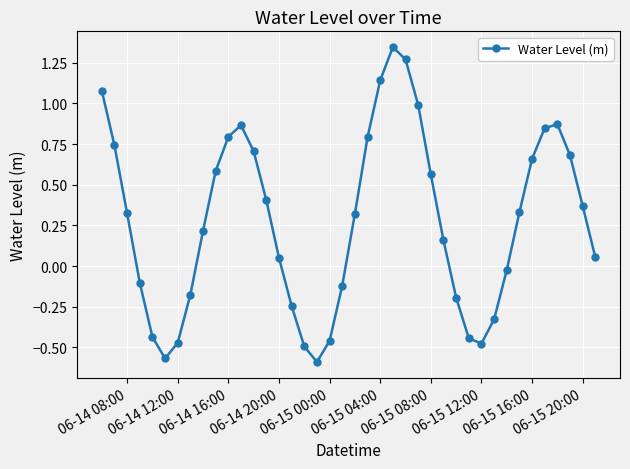

What is the difference between the maximum and minimum values?

1.9